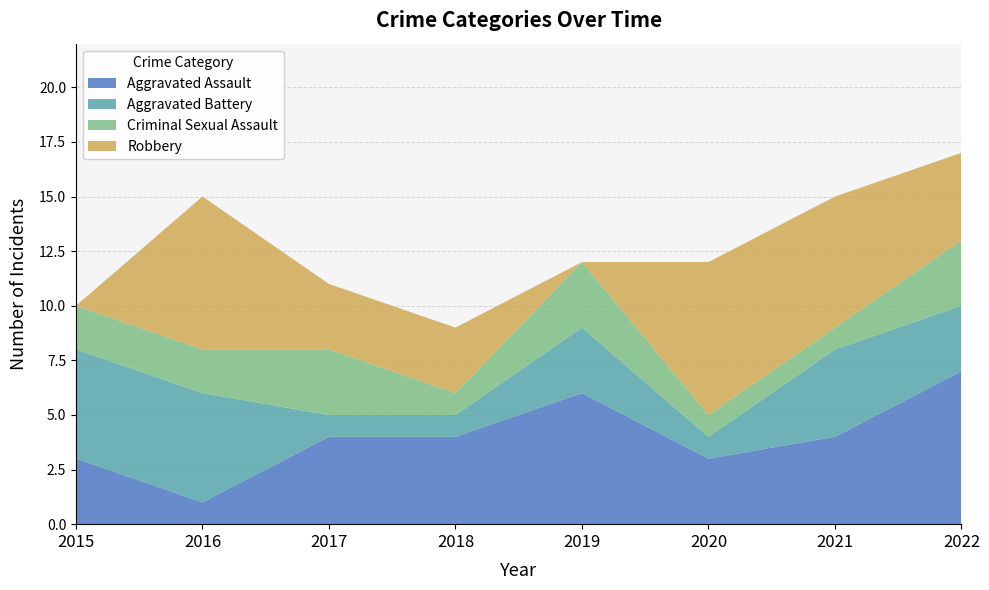

Reading left to right, extract all data points from this chart.

Aggravated Assault: 3	1	4	4	6	3	4	7
Aggravated Battery: 5	5	1	1	3	1	4	3
Criminal Sexual Assault: 2	2	3	1	3	1	1	3
Robbery: 0	7	3	3	0	7	6	4